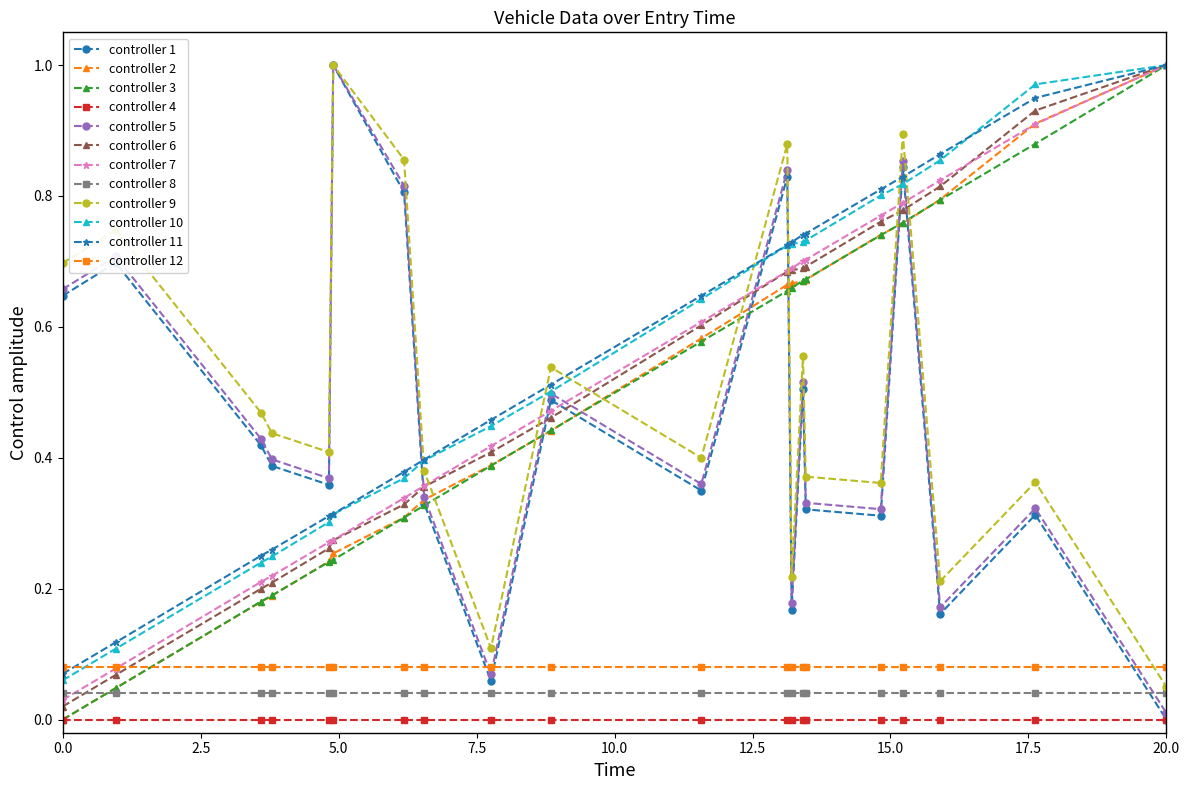

How many times do controller 3 and controller 5 cross each other?

7